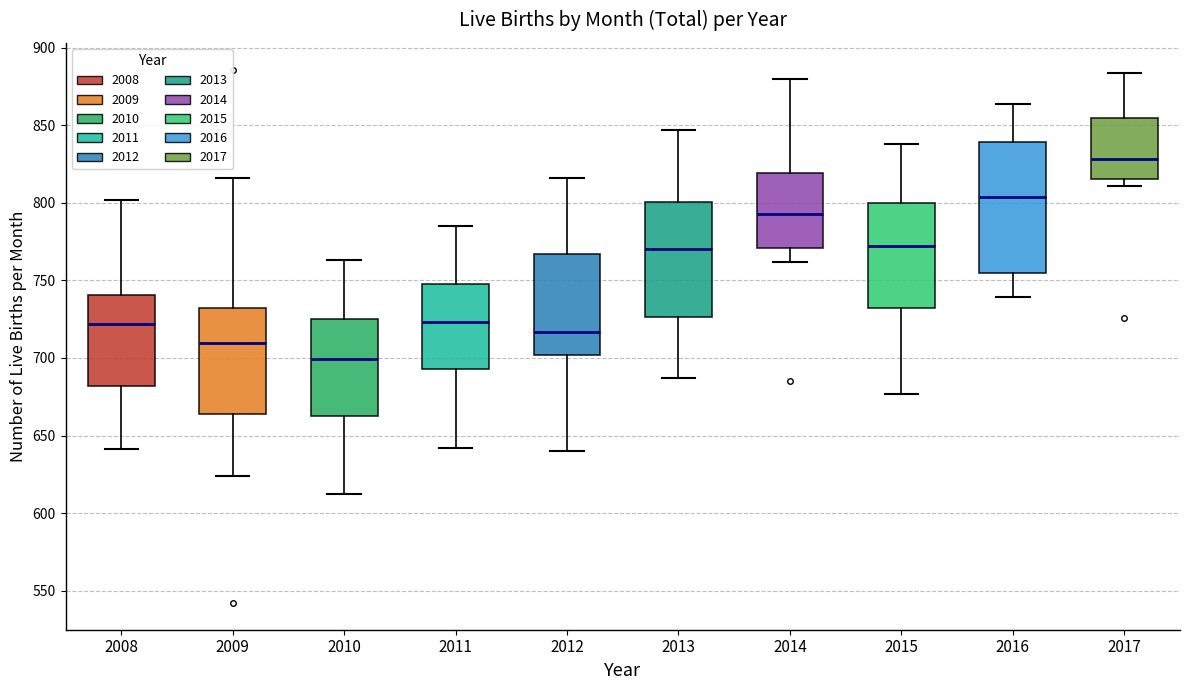

Which box has the lowest median line?

2010